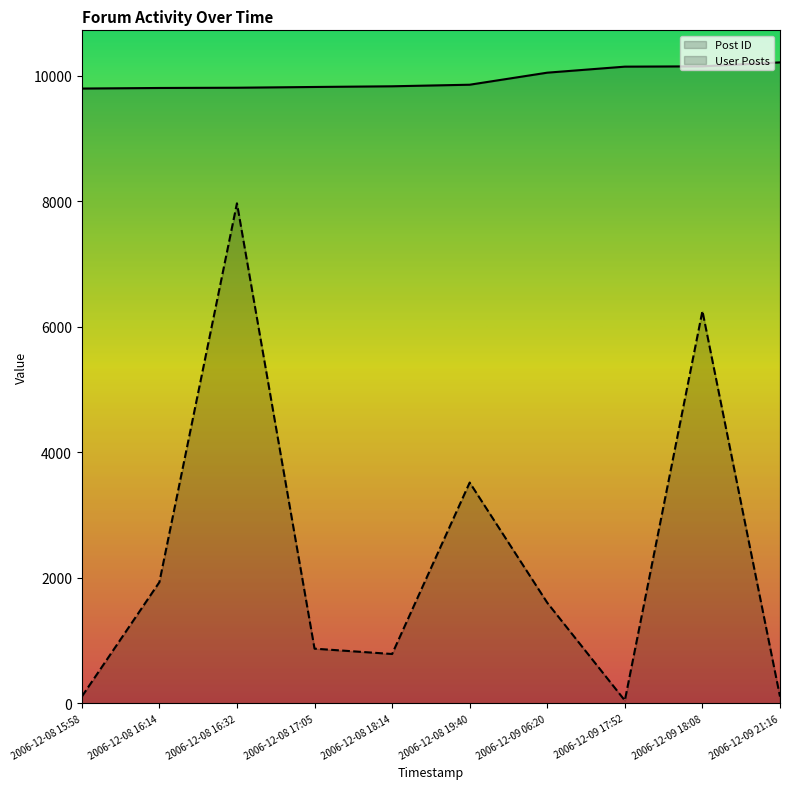

At which label does Post ID first exceed 9861?

2006-12-09 06:20